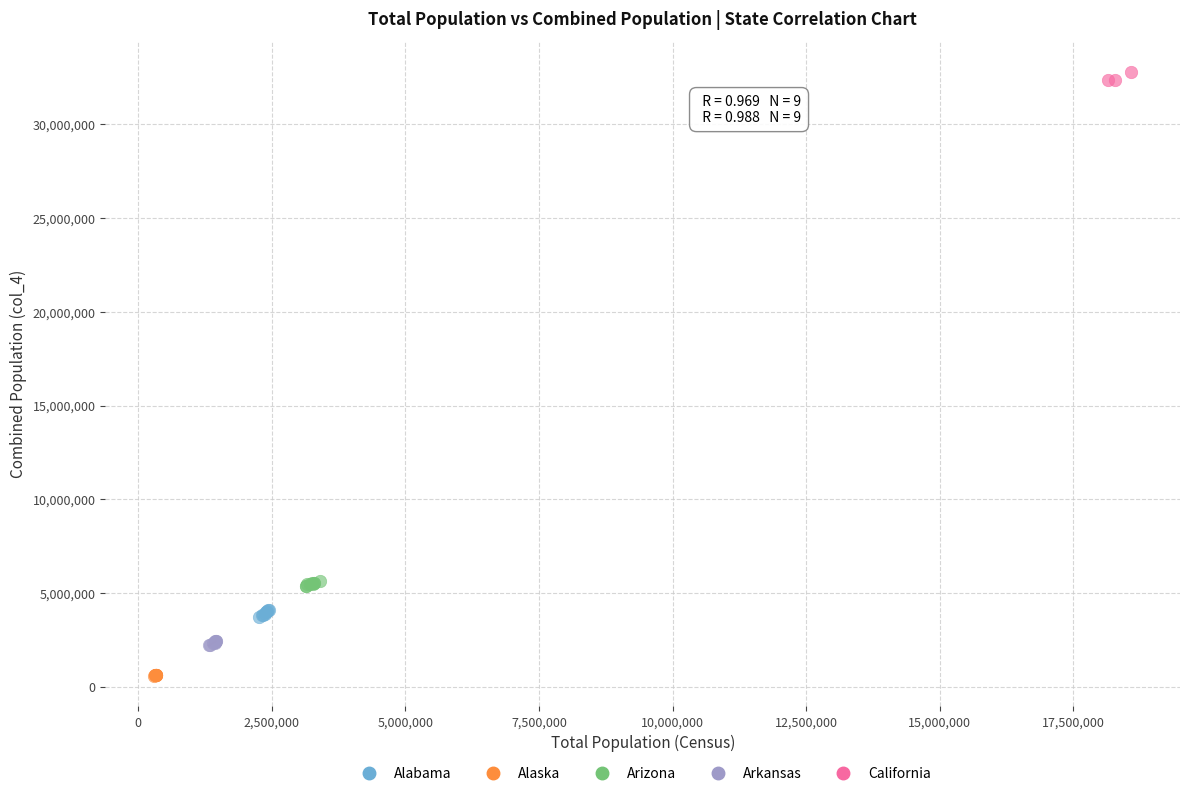

Which series reaches the maximum Y coordinate?

California